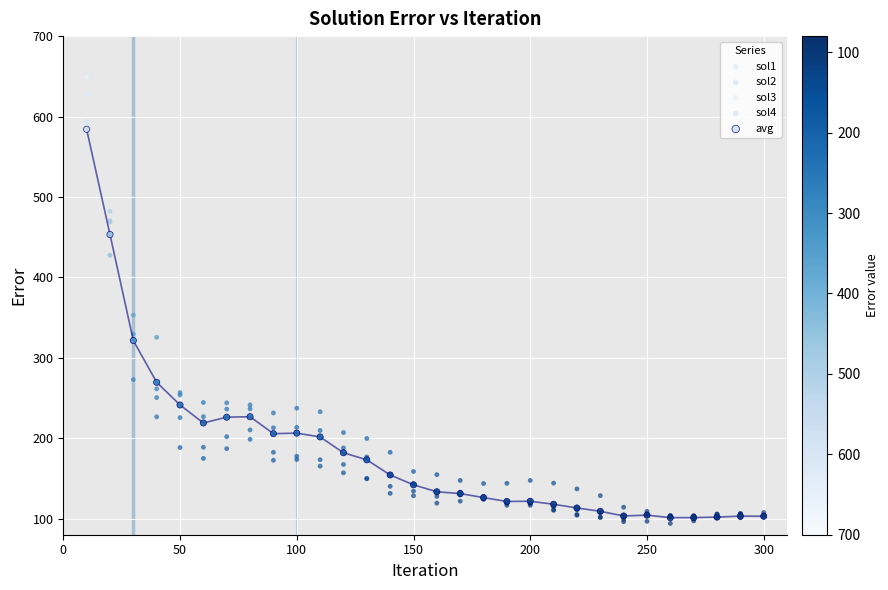

Which series has the largest Y range (max minus min)?

sol3